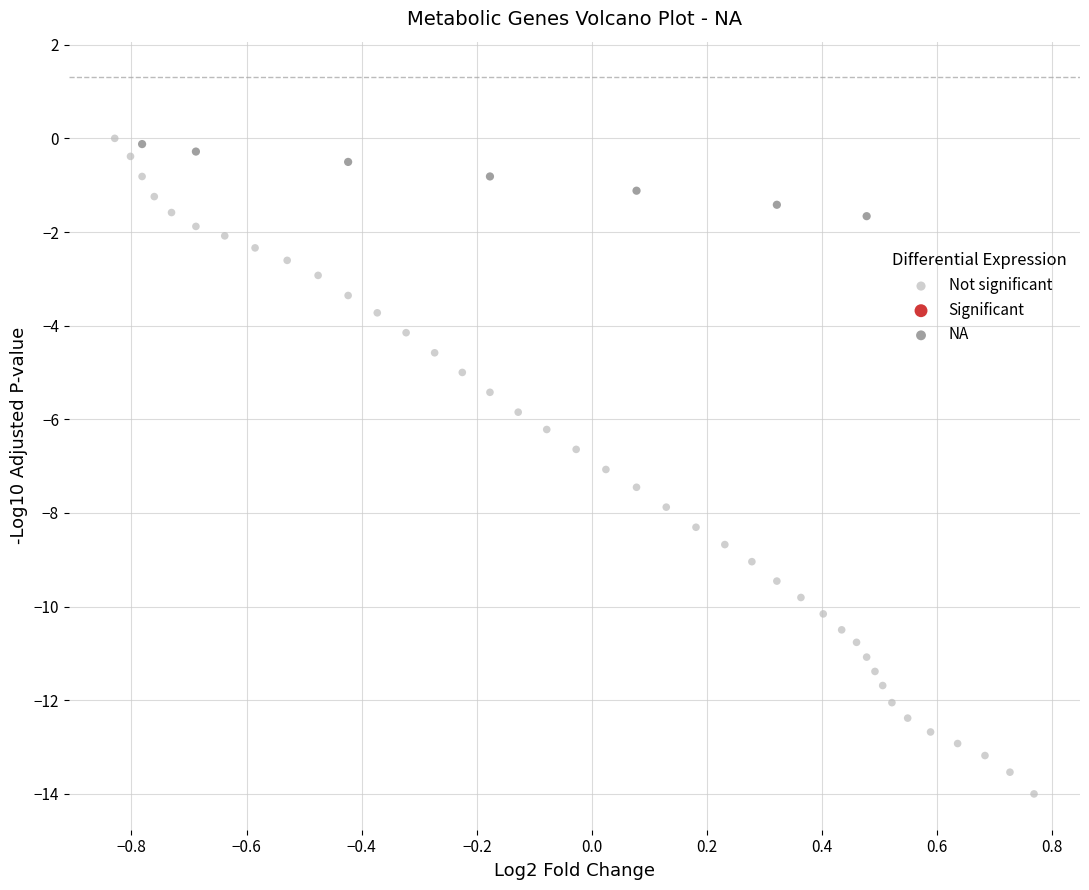

Which series reaches the minimum Y coordinate?

Not significant